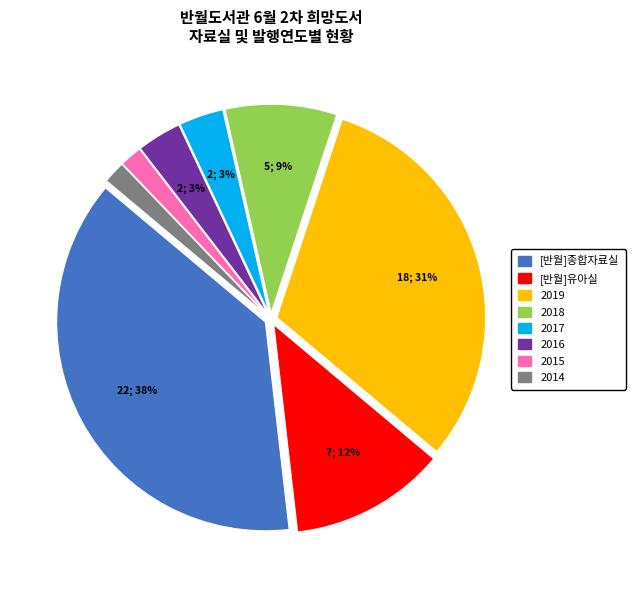

Is there a majority slice in this chart?

No